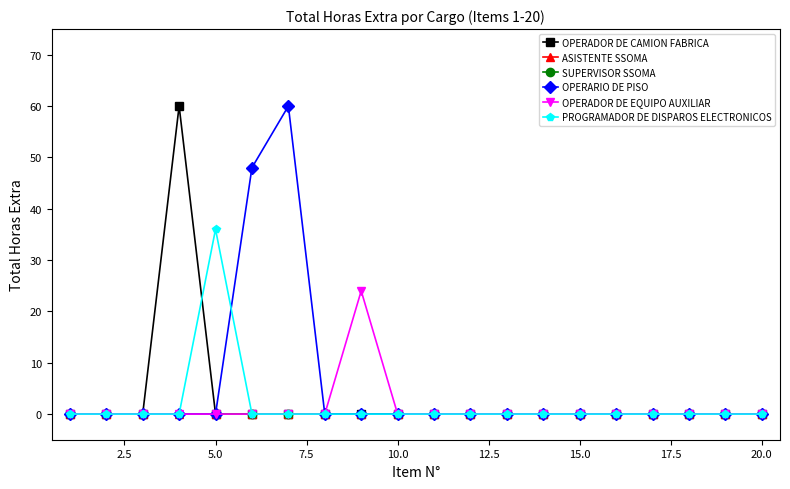

Does the chart have visible grid lines?

No